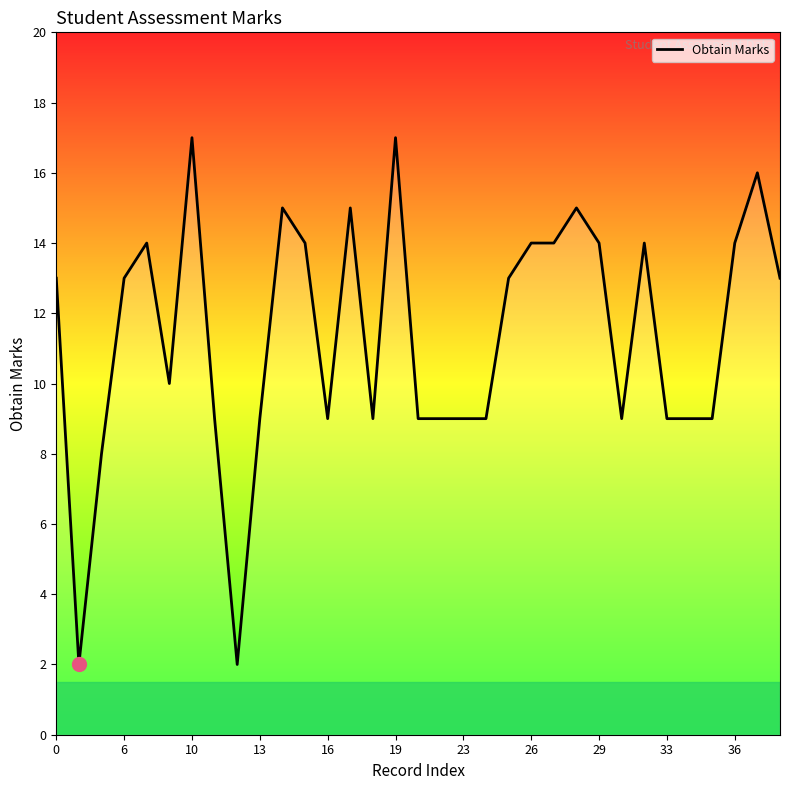

What is the difference between the maximum and minimum values?

15